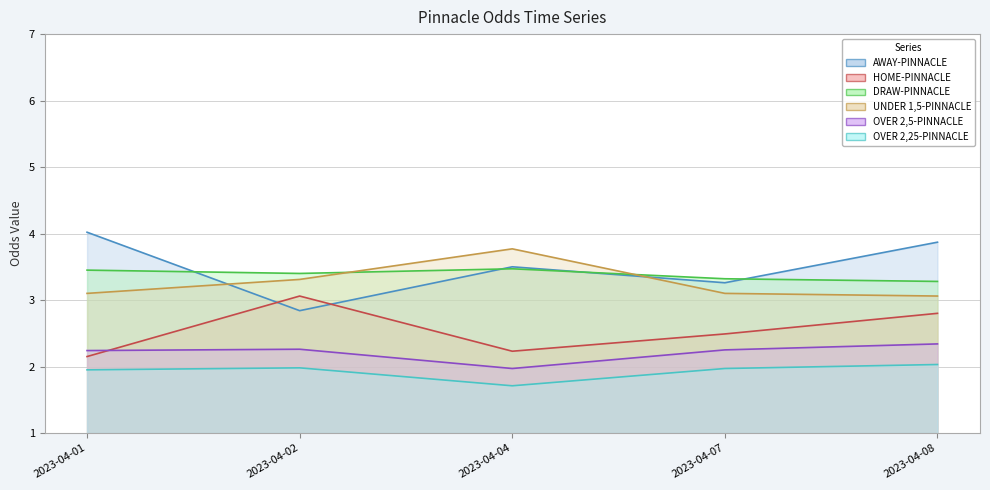

Which series has the largest range (max minus min)?

AWAY-PINNACLE